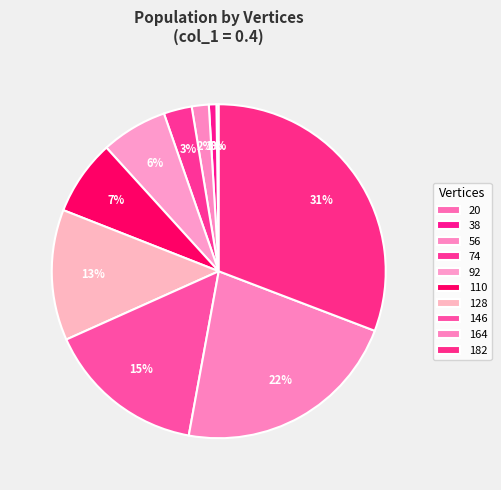

Combined, do 146 and 74 account for over 50%?

No